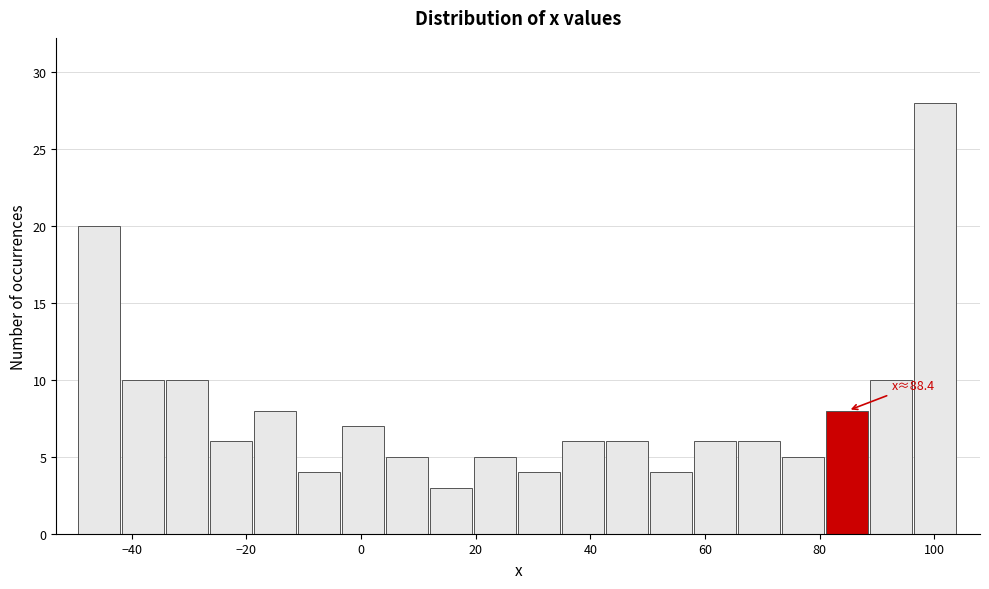

Read against the x-axis, roughly where is the centre of the tallest bar?

100